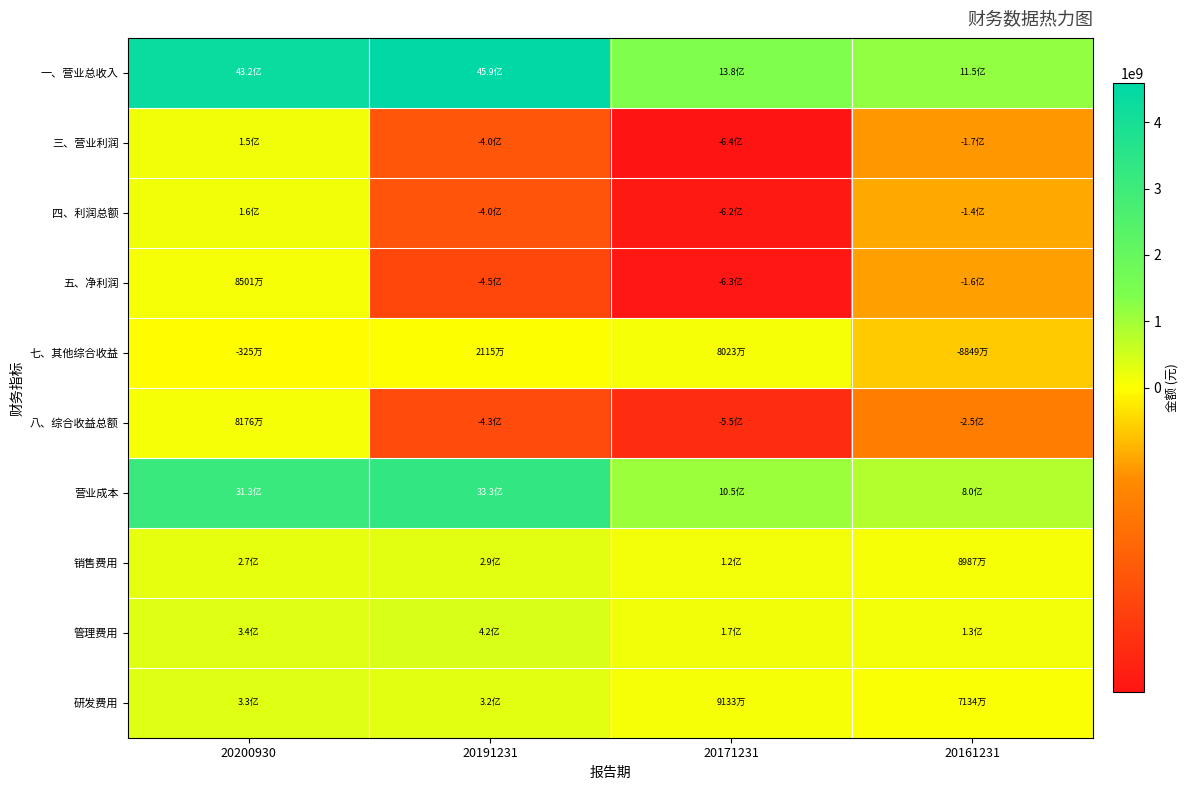

At which category does the chart reach its peak across all series?

20191231